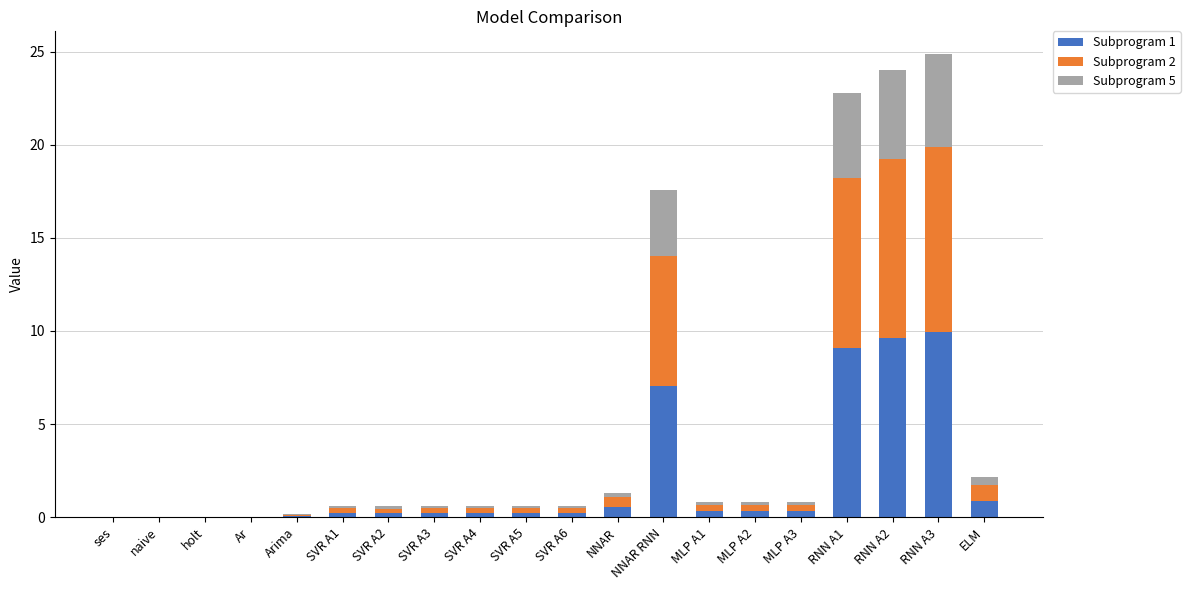

True or false: Subprogram 1 has a value of 0.2 at SVR A2.

True